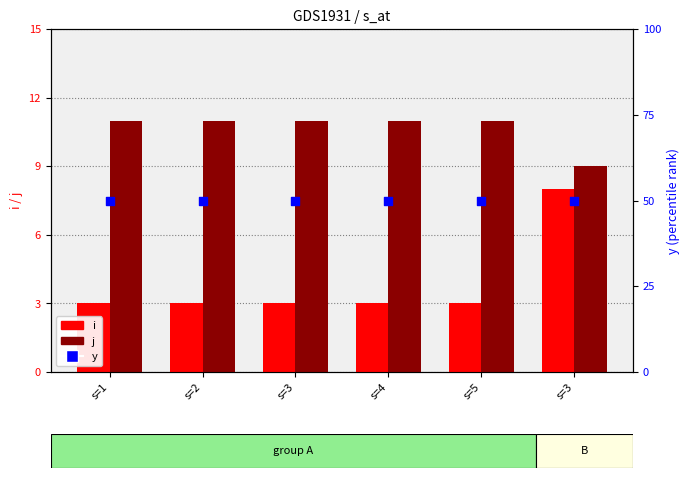

Which series has the largest total across all categories?

j